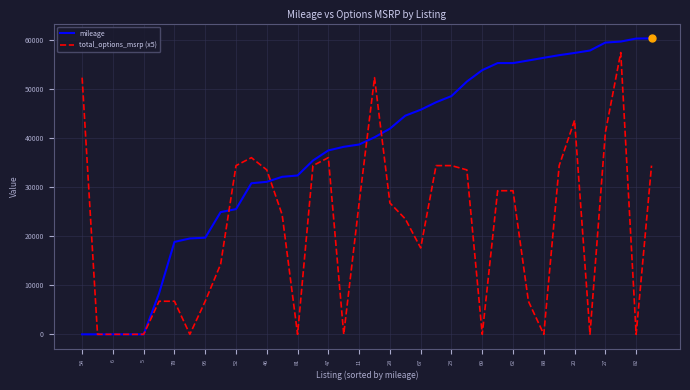

What is the maximum value shown in the chart?

60390